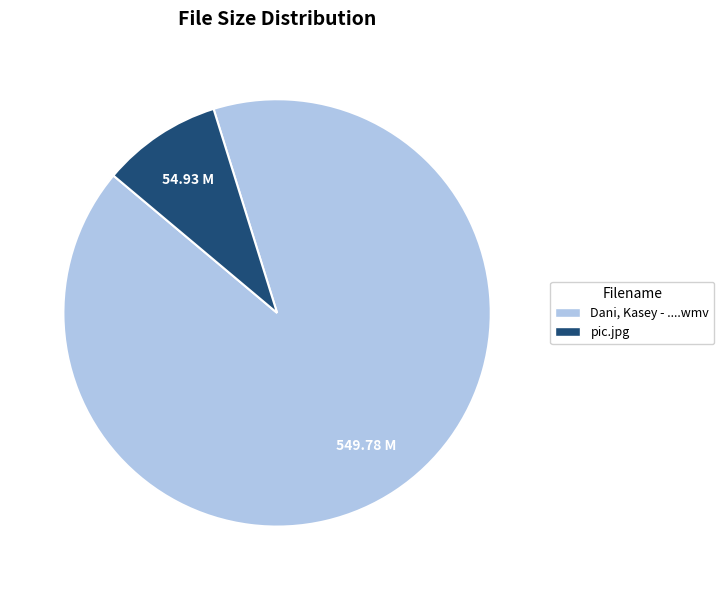

Is there any slice that represents more than half of the pie?

Yes